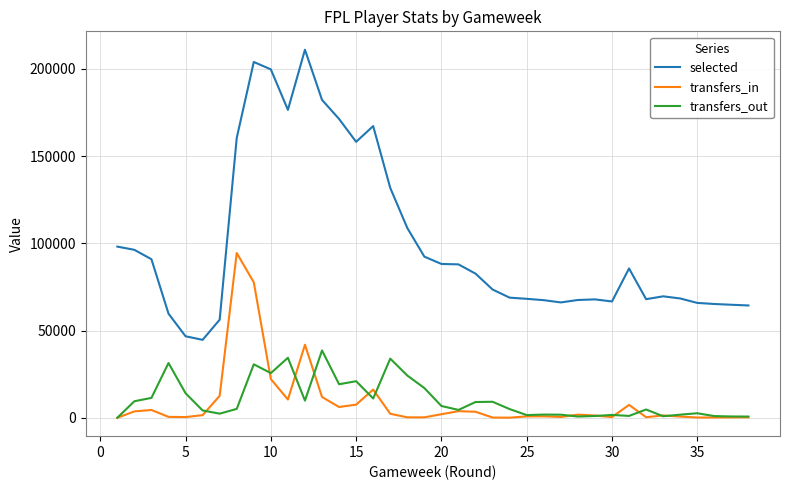

True or false: transfers_in and selected cross at least once.

False